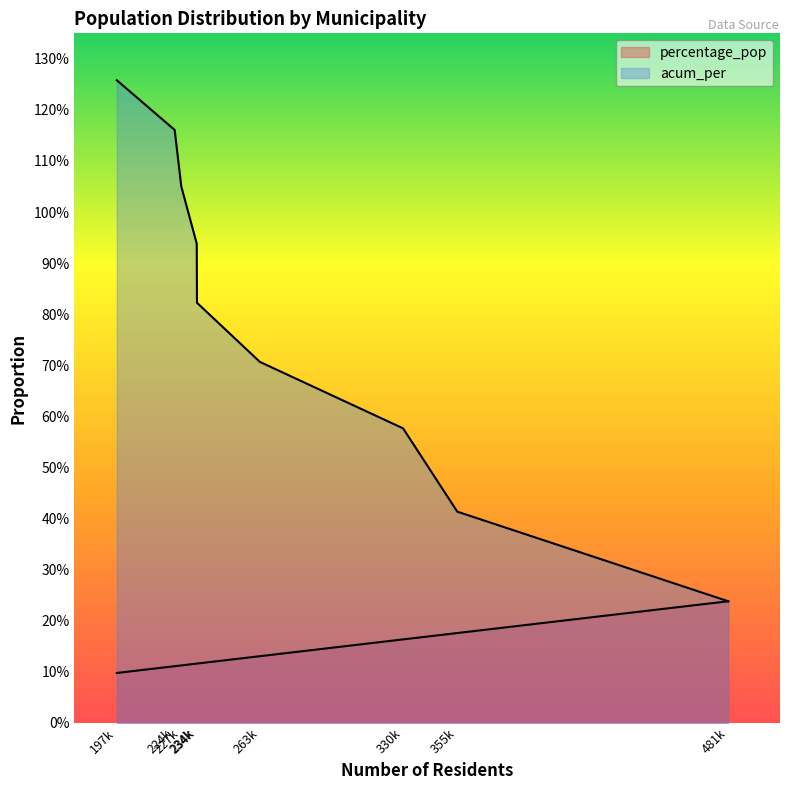

How many lines are shown in the chart?

2